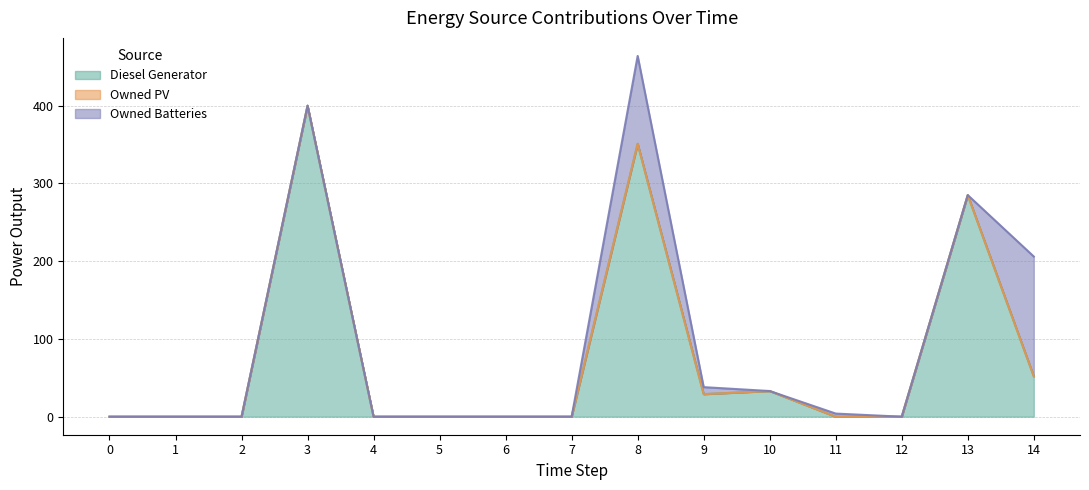

At how many categories does at least one series exceed 309?

2